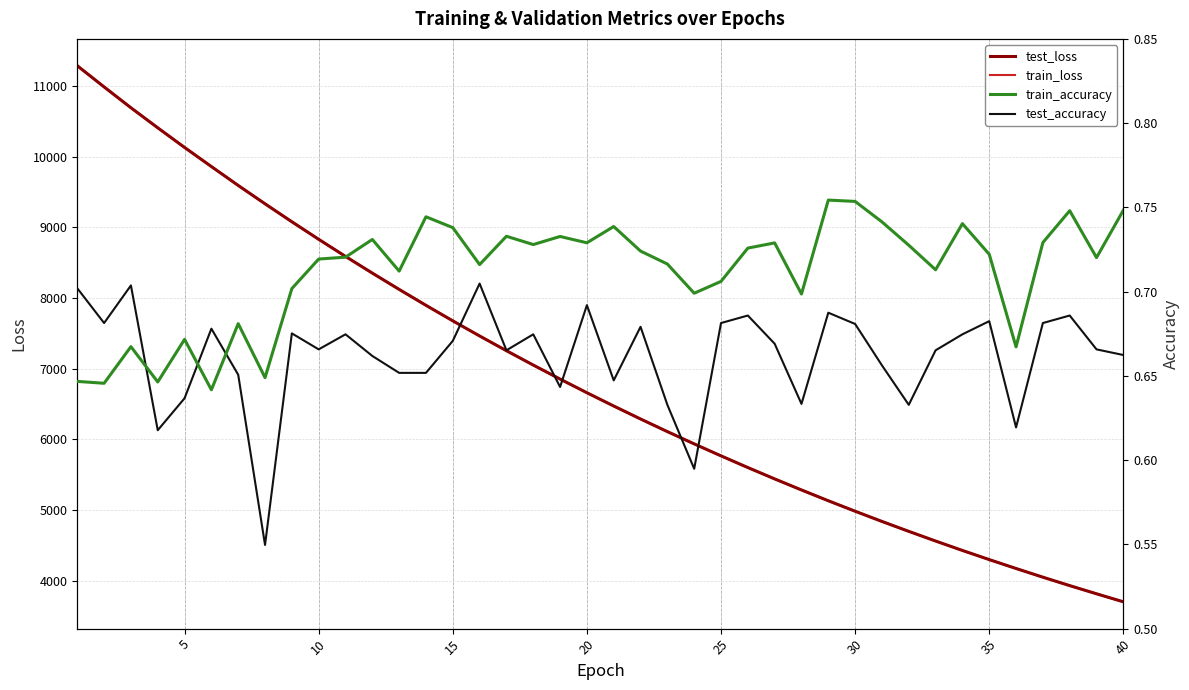

How many lines are shown in the chart?

4